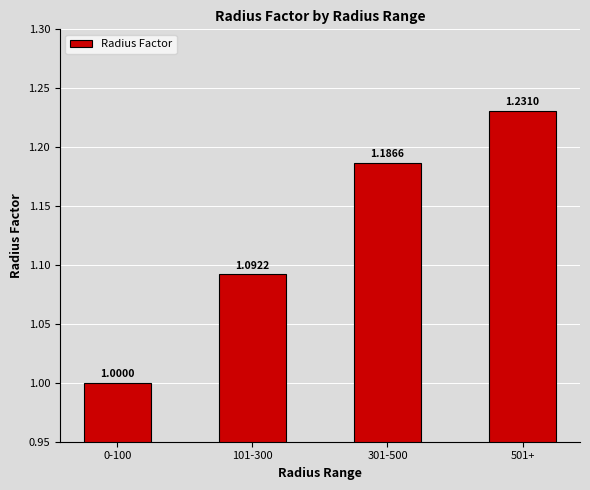

Rank the categories by value from highest to lowest.

501+, 301-500, 101-300, 0-100